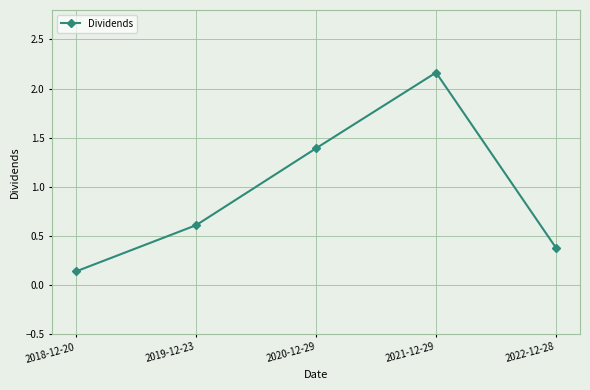

Rank the categories by value from highest to lowest.

2021-12-29, 2020-12-29, 2019-12-23, 2022-12-28, 2018-12-20